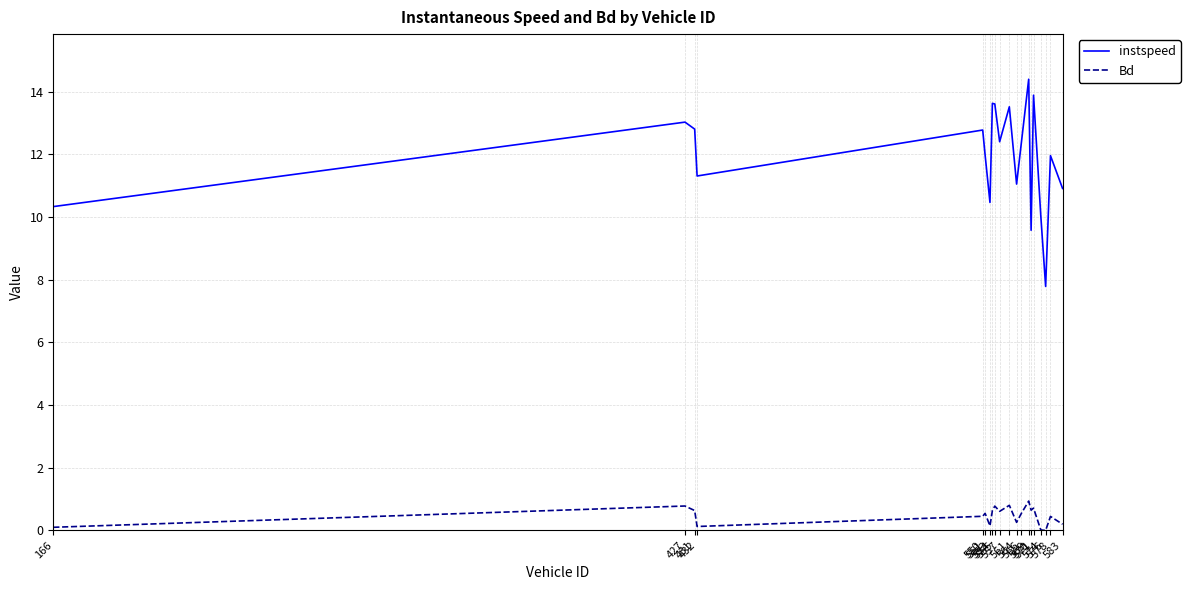

True or false: Bd and instspeed cross at least once.

False